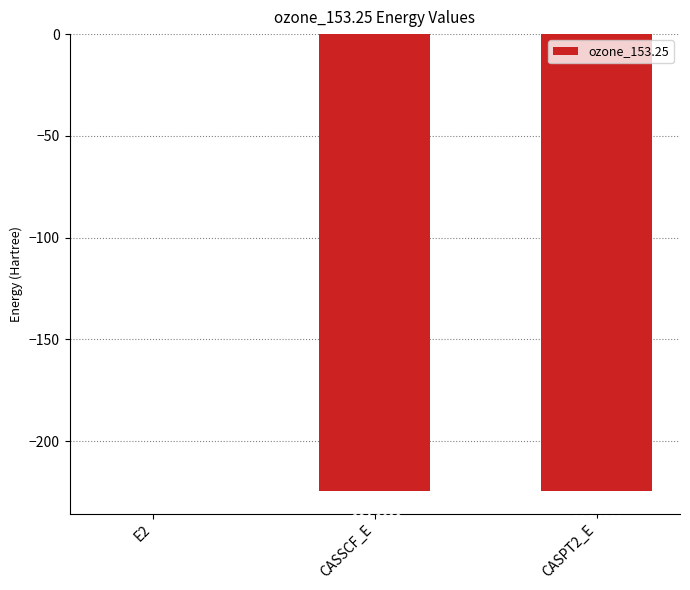

What is the sum of all values?

-448.8